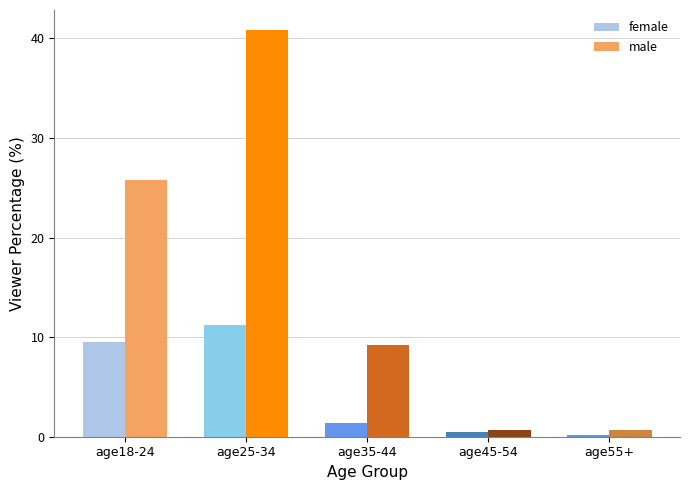

What is the minimum value shown in the chart?

0.2